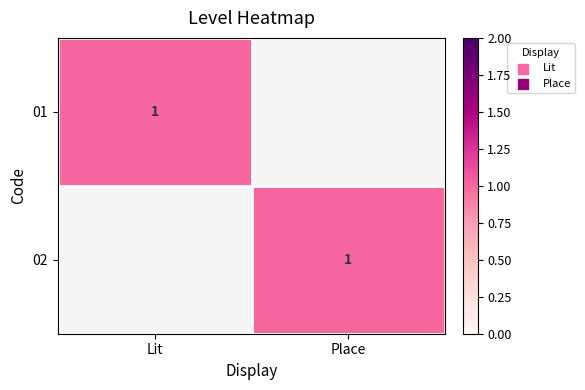

The value of 01 at Lit is 1. True or false?

True